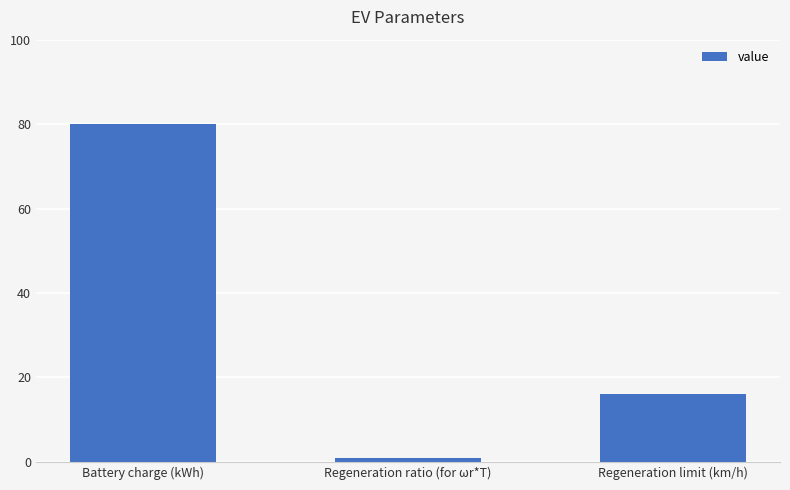

What is the greatest value displayed?

80